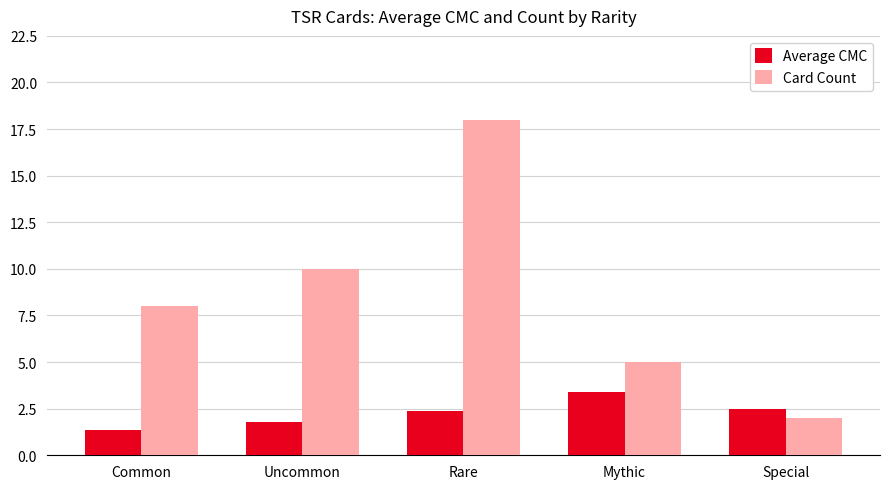

How many bars are there in total?

10